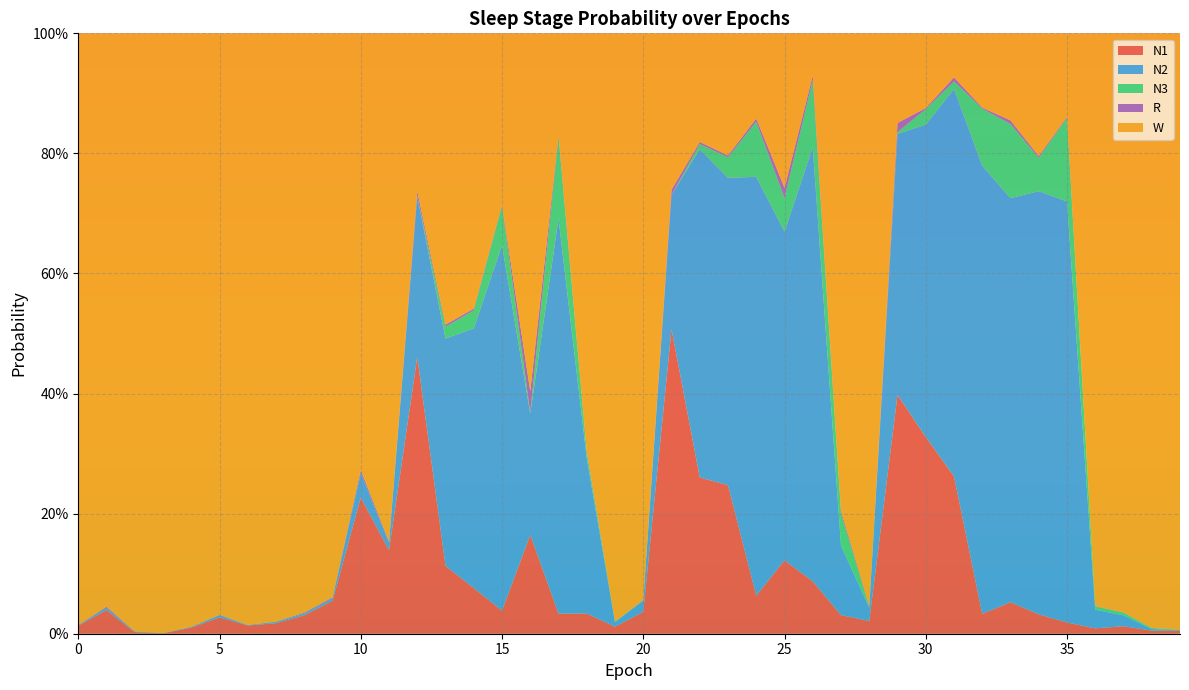

Reading right to left, transcribe all the data shown in this chart.

N1: 0.0	0.0	0.0	0.0	0.0	0.0	0.1	0.0	0.3	0.3	0.4	0.0	0.0	0.1	0.1	0.1	0.2	0.3	0.5	0.0	0.0	0.0	0.0	0.2	0.0	0.1	0.1	0.5	0.1	0.2	0.1	0.0	0.0	0.0	0.0	0.0	0.0	0.0	0.0	0.0
N2: 0.0	0.0	0.0	0.0	0.7	0.7	0.7	0.7	0.6	0.5	0.4	0.0	0.1	0.7	0.5	0.7	0.5	0.5	0.2	0.0	0.0	0.3	0.7	0.2	0.6	0.4	0.4	0.3	0.0	0.0	0.0	0.0	0.0	0.0	0.0	0.0	0.0	0.0	0.0	0.0
N3: 0.0	0.0	0.0	0.0	0.1	0.1	0.1	0.1	0.0	0.0	0.0	0.0	0.1	0.1	0.1	0.1	0.0	0.0	0.0	0.0	0.0	0.0	0.1	0.0	0.1	0.0	0.0	0.0	0.0	0.0	0.0	0.0	0.0	0.0	0.0	0.0	0.0	0.0	0.0	0.0
R: 0.0	0.0	0.0	0.0	0.0	0.0	0.0	0.0	0.0	0.0	0.0	0.0	0.0	0.0	0.0	0.0	0.0	0.0	0.0	0.0	0.0	0.0	0.0	0.0	0.0	0.0	0.0	0.0	0.0	0.0	0.0	0.0	0.0	0.0	0.0	0.0	0.0	0.0	0.0	0.0
W: 1.0	1.0	1.0	1.0	0.1	0.2	0.1	0.1	0.1	0.1	0.1	1.0	0.8	0.1	0.3	0.1	0.2	0.2	0.3	0.9	1.0	0.7	0.2	0.6	0.3	0.5	0.5	0.3	0.8	0.7	0.9	1.0	1.0	1.0	1.0	1.0	1.0	1.0	1.0	1.0